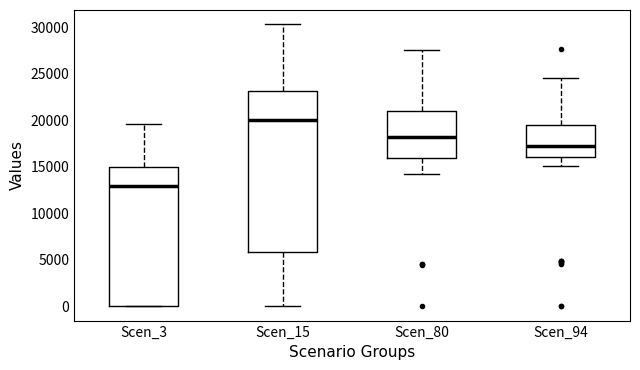

Where is the upper edge of the box for Scen_94 on the y-axis? The values are not printed on the chart, so give them approximately, as read against the axis.

19500